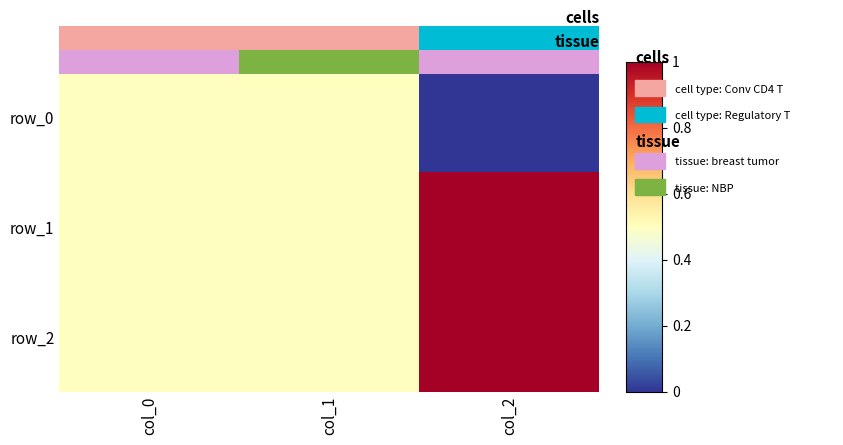

Reading right to left, list all the values displayed in this chart.

row_0: 0.0	0.5	0.5
row_1: 1.0	0.5	0.5
row_2: 1.0	0.5	0.5